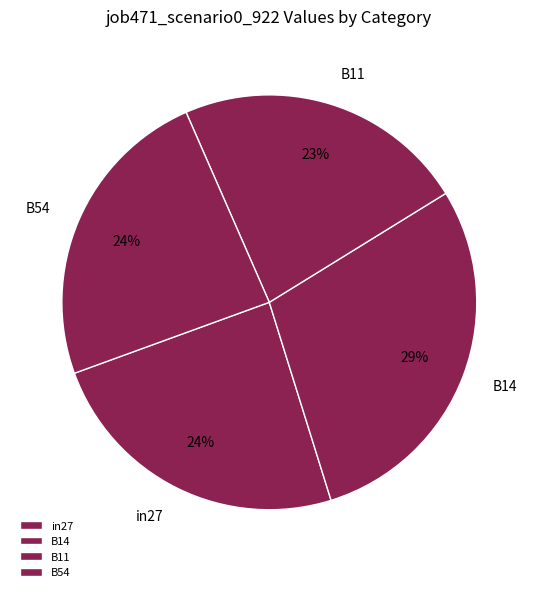

Do B11 and B14 together represent more than half of the pie?

Yes